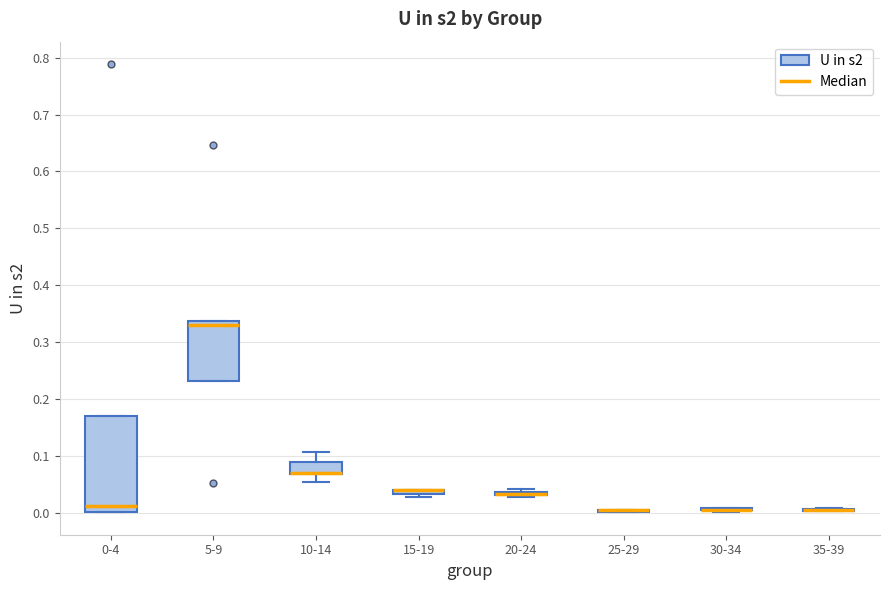

Comparing the boxes themselves (not the whiskers), which one is the tallest?

0-4